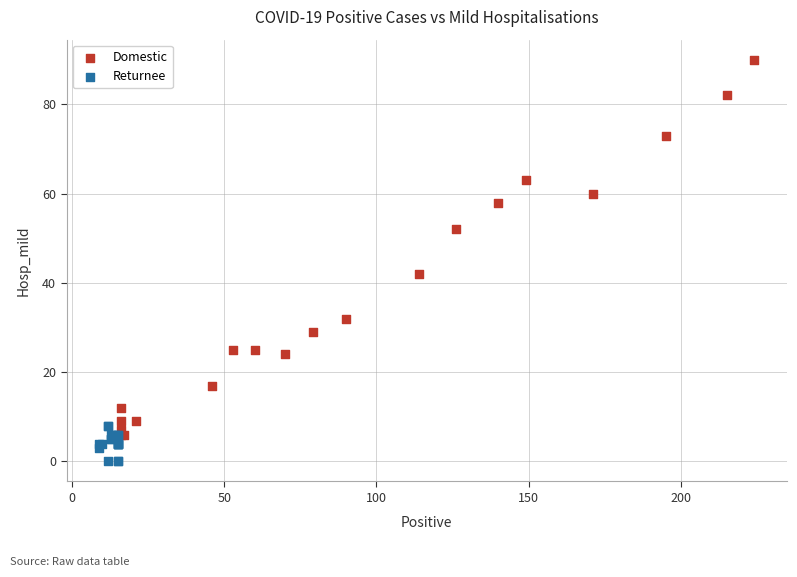

Which series has the largest Y range (max minus min)?

Domestic